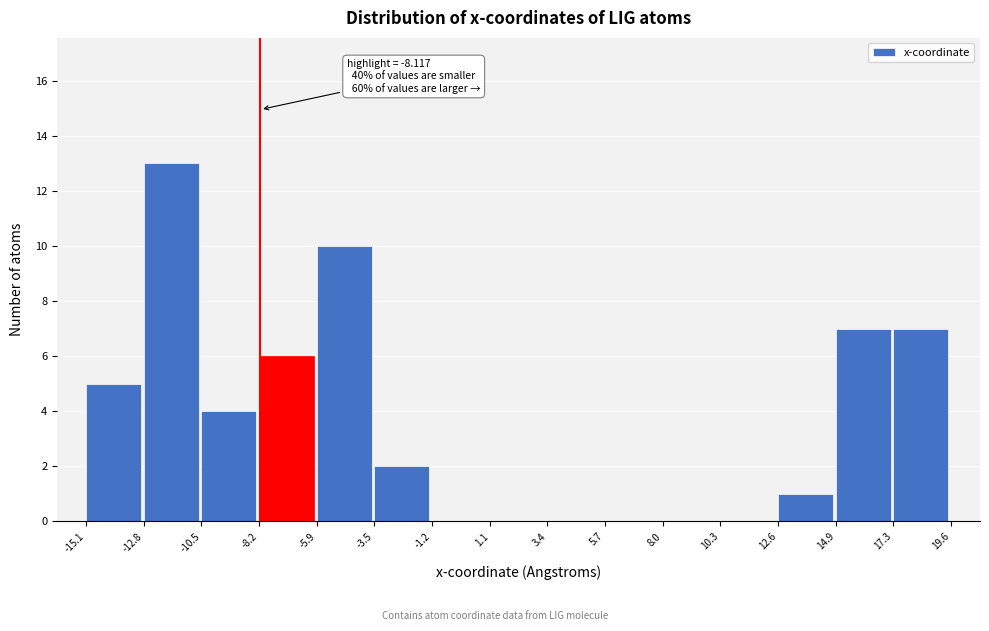

Over which range of the x-axis is the bar tallest?

-12.8 to -10.5